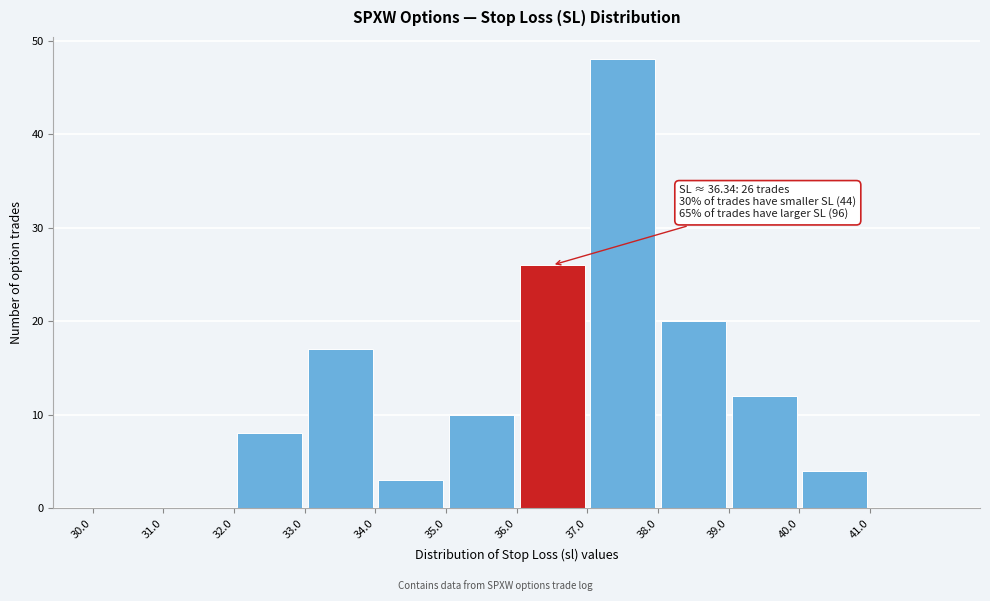

Over which range of the x-axis is the bar tallest?

37 to 38